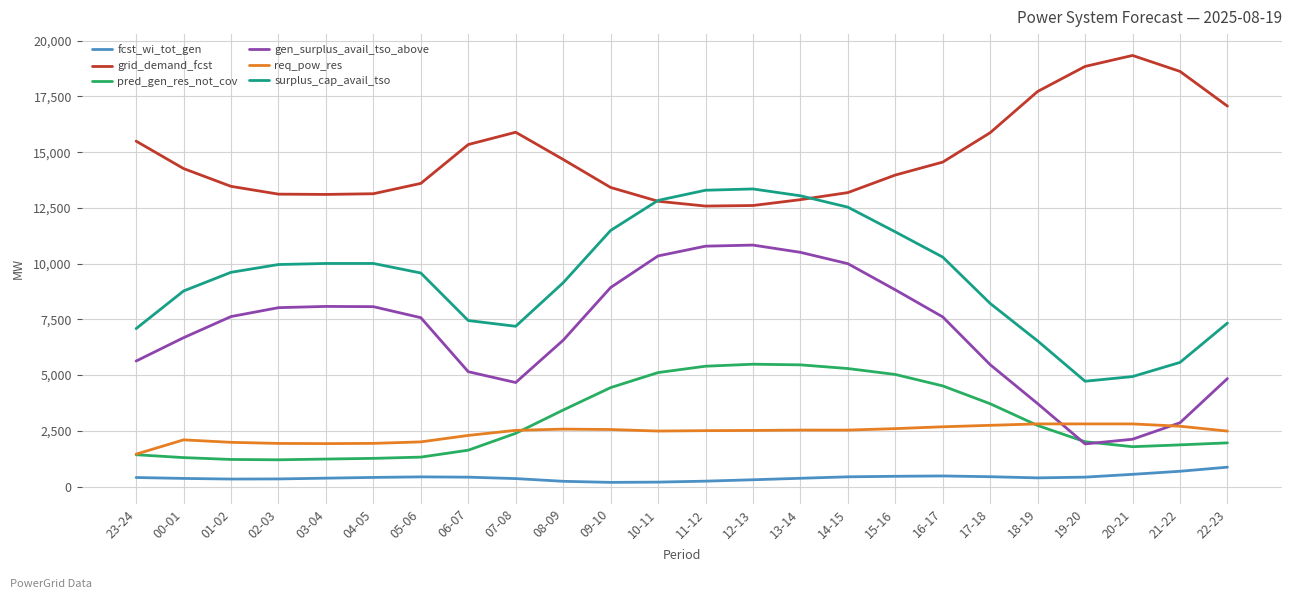

What is the difference between the surplus_cap_avail_tso values at 00-01 and 13-14?

4270